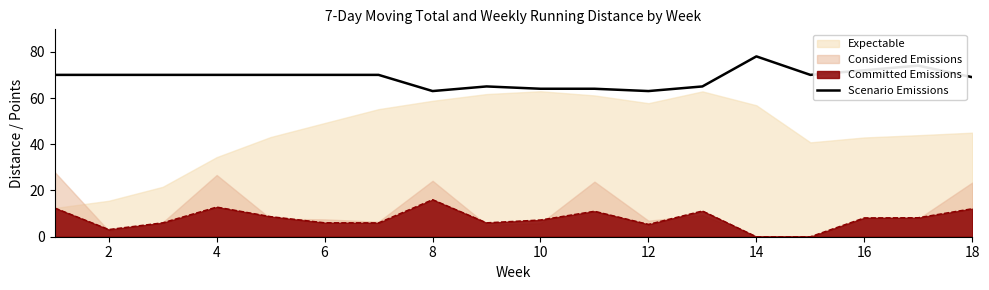

The value of Scenario Emissions at 16 is 96.2. True or false?

False